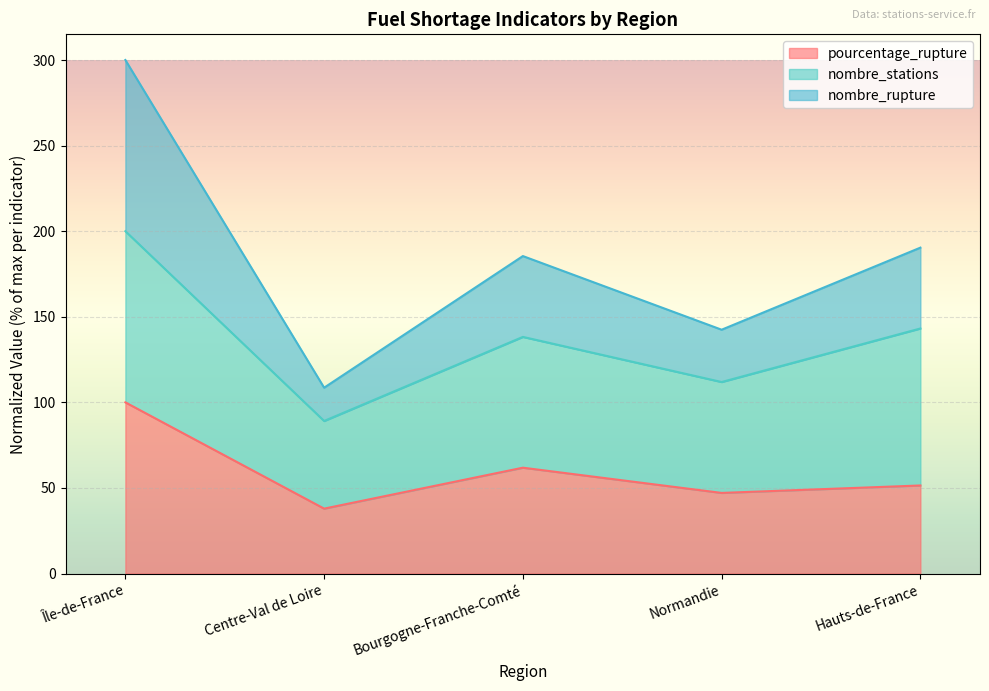

Does the chart display data point markers on the line(s)?

No